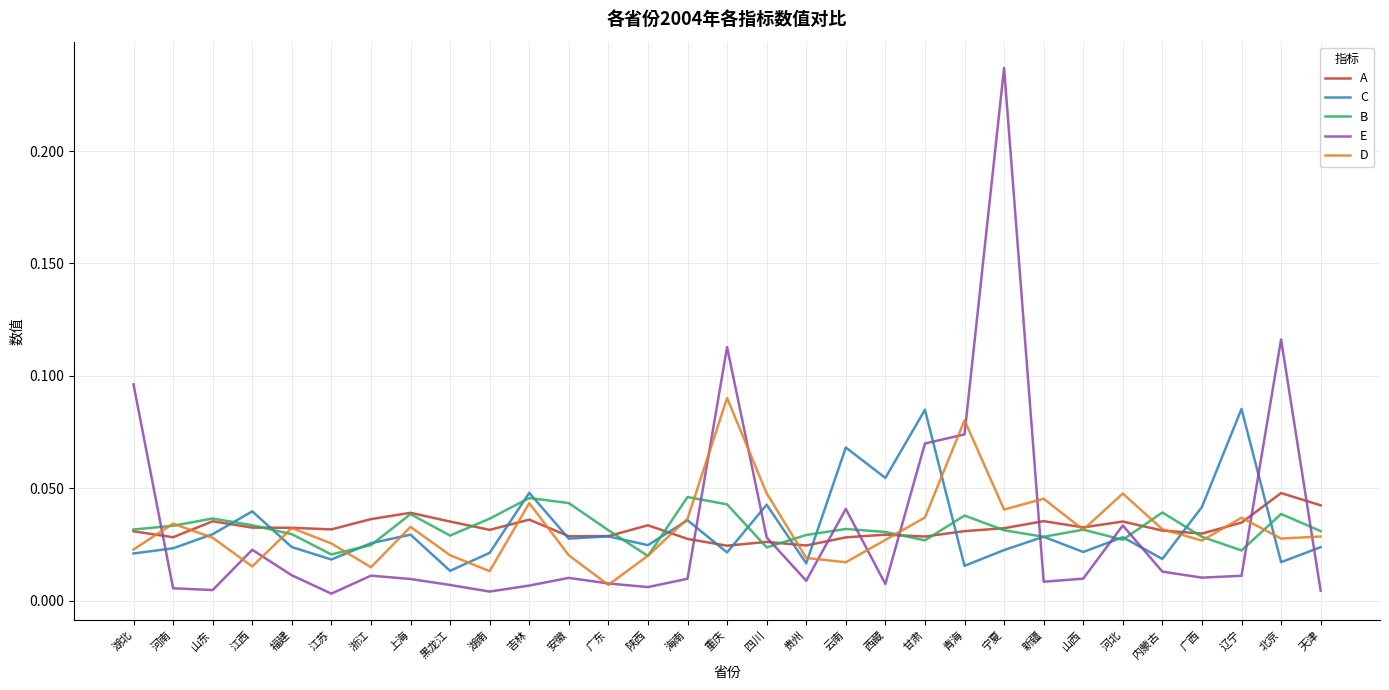

At which category is the sum across all series the highest?

宁夏